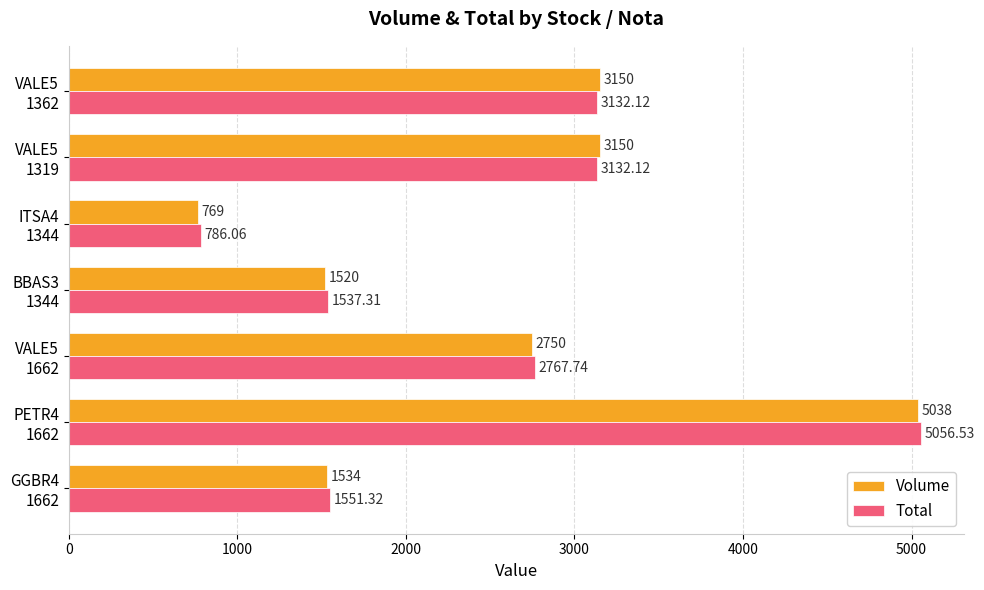

What is the sum of all Volume values?

17911.0